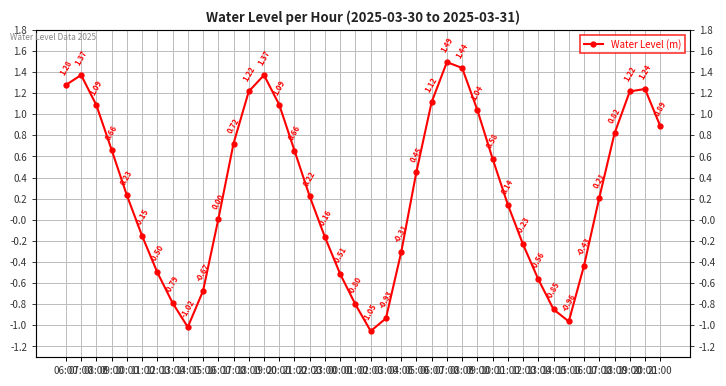

Reading right to left, transcribe all the data shown in this chart.

21:00=0.9	20:00=1.2	19:00=1.2	18:00=0.8	17:00=0.2	16:00=-0.4	15:00=-1.0	14:00=-0.8	13:00=-0.6	12:00=-0.2	11:00=0.1	10:00=0.6	09:00=1.0	08:00=1.4	07:00=1.5	06:00=1.1	05:00=0.5	04:00=-0.3	03:00=-0.9	02:00=-1.1	01:00=-0.8	00:00=-0.5	23:00=-0.2	22:00=0.2	21:00=0.7	20:00=1.1	19:00=1.4	18:00=1.2	17:00=0.7	16:00=0.0	15:00=-0.7	14:00=-1.0	13:00=-0.8	12:00=-0.5	11:00=-0.2	10:00=0.2	09:00=0.7	08:00=1.1	07:00=1.4	06:00=1.3